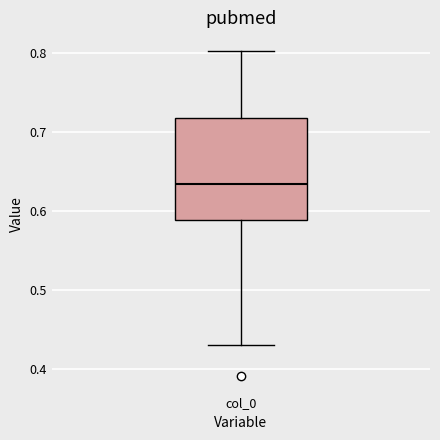

Transcribe this box plot: give where the median line is, the range the box spans, and where the two whiskers end, as read against the y-axis. The values are not printed on the chart, so give them approximately, as read against the axis.

median 0.63, box 0.59 to 0.72, whiskers 0.43 to 0.80